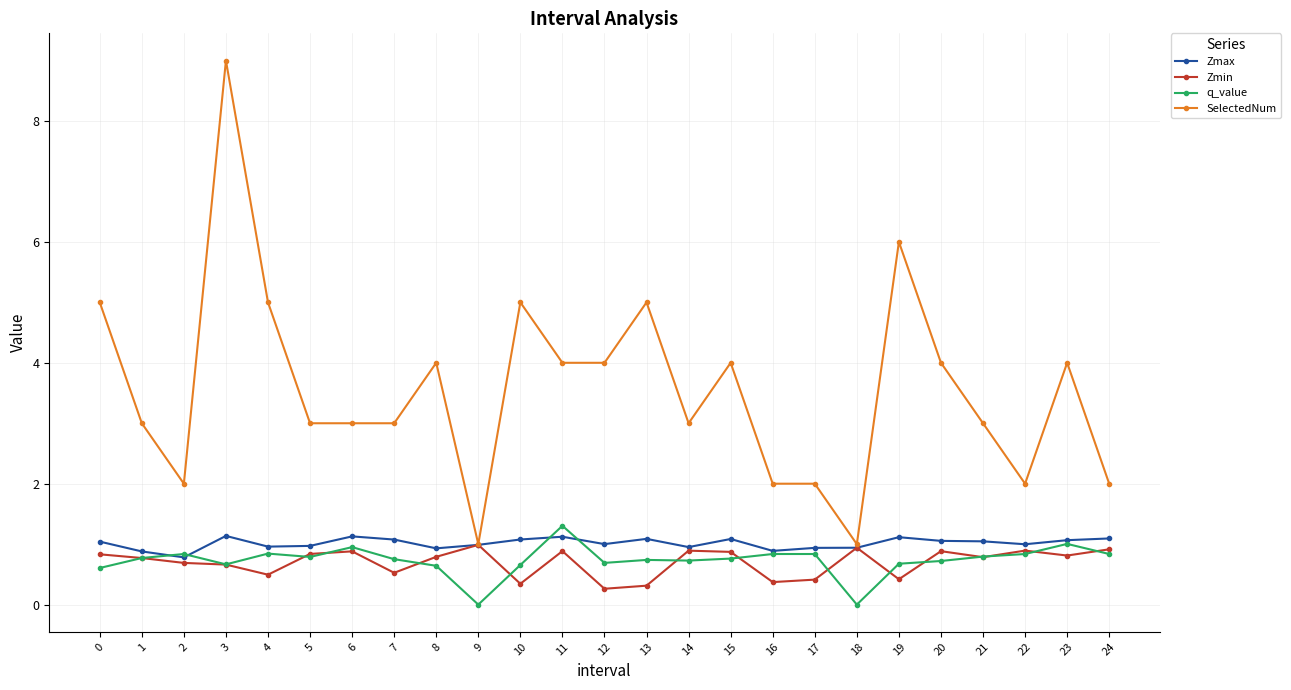

What are all the series names shown in the legend?

Zmax, Zmin, q_value, SelectedNum